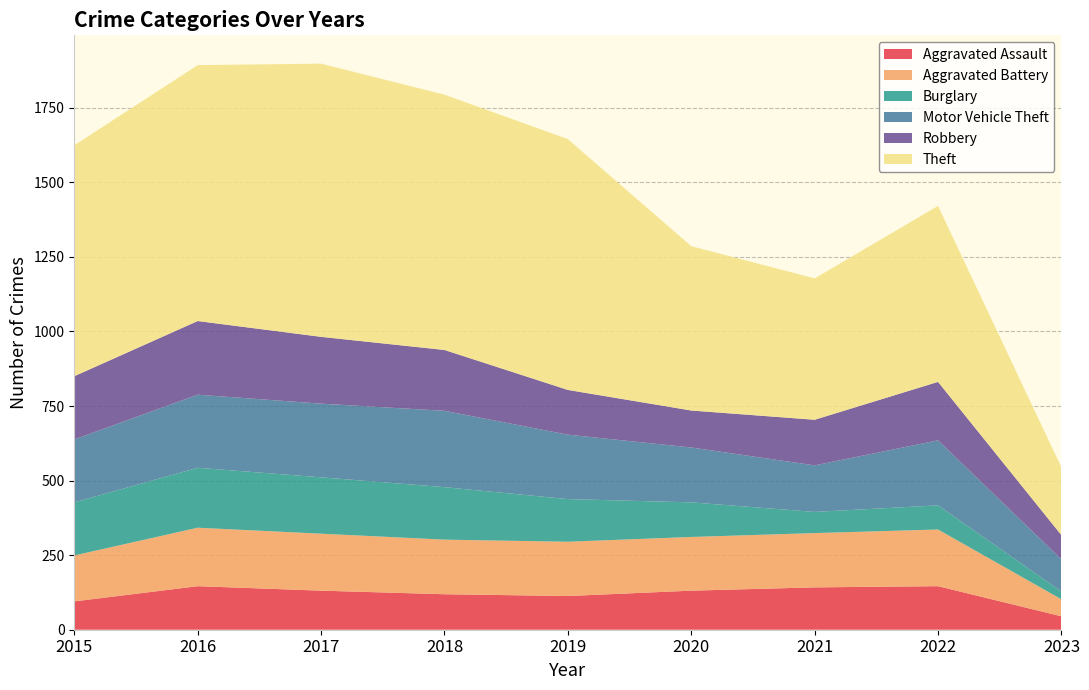

Reading left to right, what are all the values shown in this chart?

Aggravated Assault: 95	146	131	119	113	131	142	146	45
Aggravated Battery: 154	196	191	183	182	180	182	190	57
Burglary: 178	201	189	176	143	116	71	81	26
Motor Vehicle Theft: 211	245	247	256	216	184	156	218	108
Robbery: 212	247	224	204	150	124	153	196	81
Theft: 774	858	916	856	841	551	474	590	227